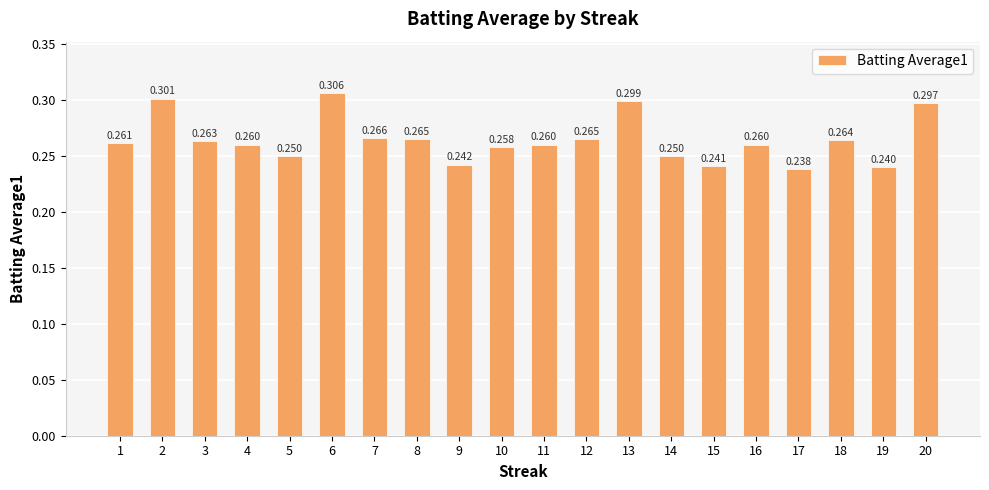

List the labels in order of value, largest first.

6, 2, 13, 20, 7, 8, 12, 18, 3, 1, 4, 11, 16, 10, 5, 14, 9, 15, 19, 17